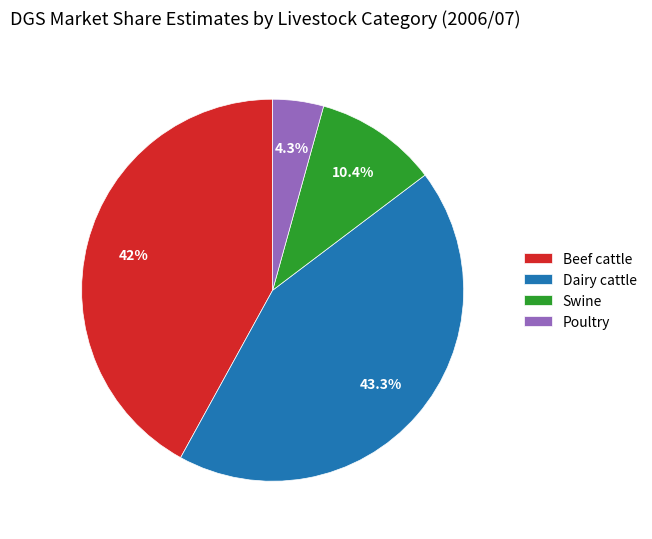

What is the ratio of the value at Dairy cattle to the value at Swine?

4.2